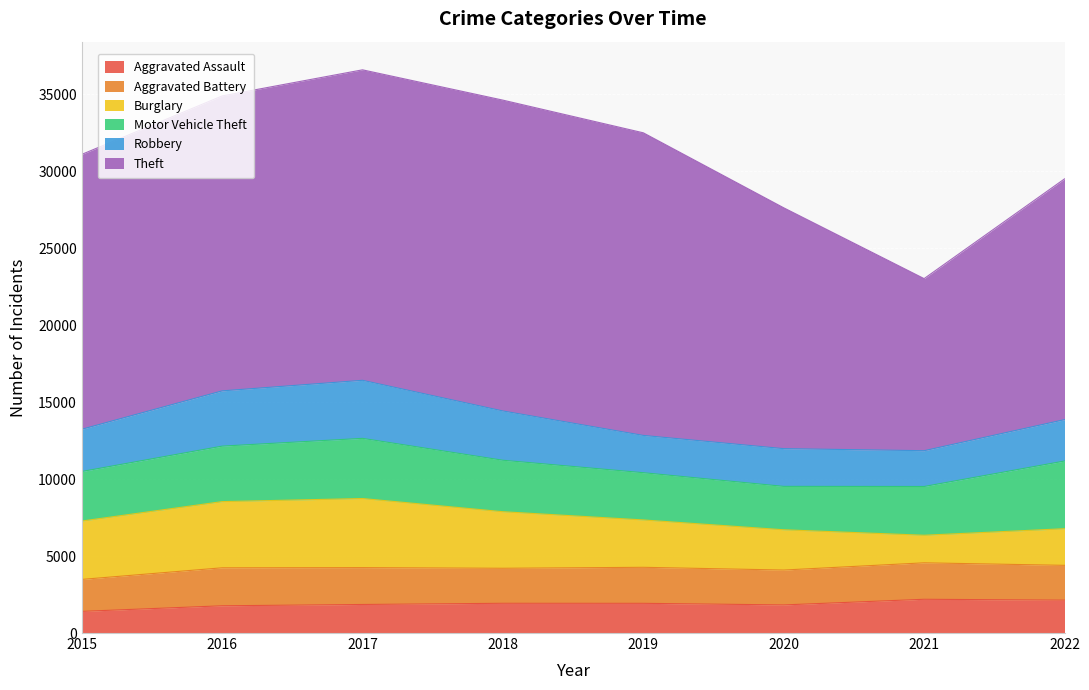

At which category does the chart reach its minimum across all series?

2015